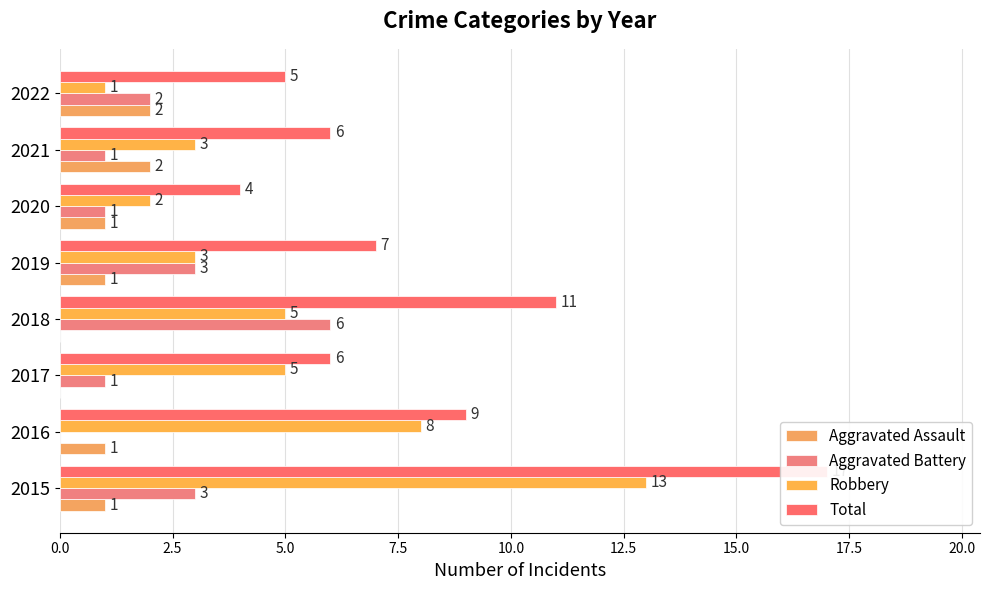

Which series has the largest total across all categories?

Total